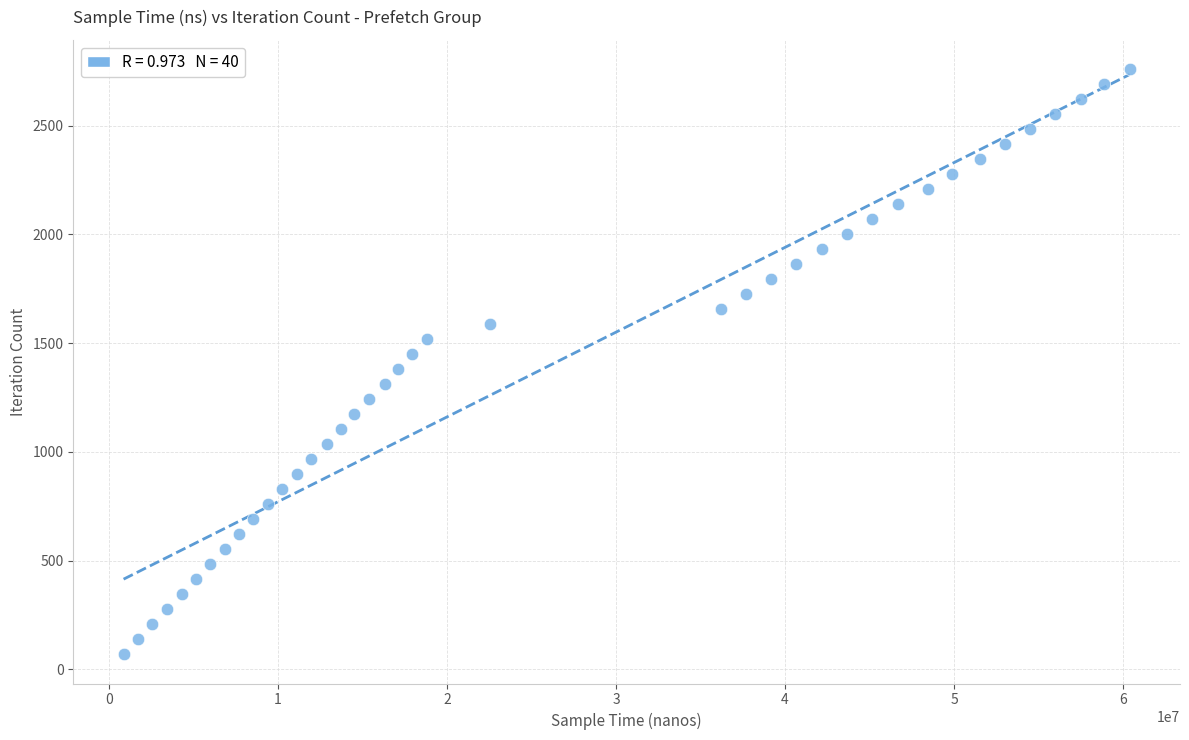

What is the range of Y values (max minus min)?

2691